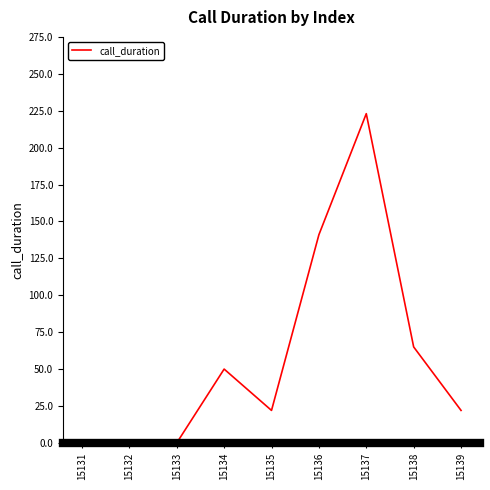

What is the change in value from 15134 to 15138?

+15